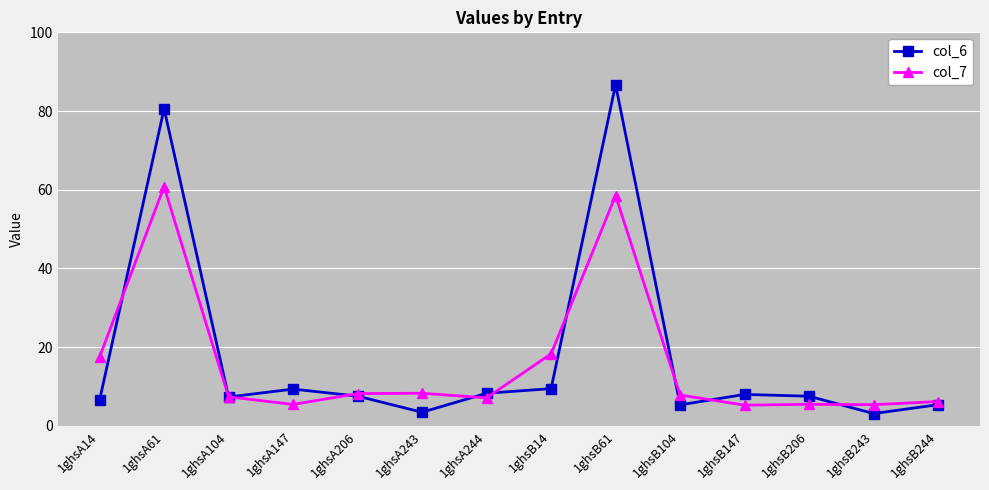

At which category is the sum across all series the highest?

1ghsB61